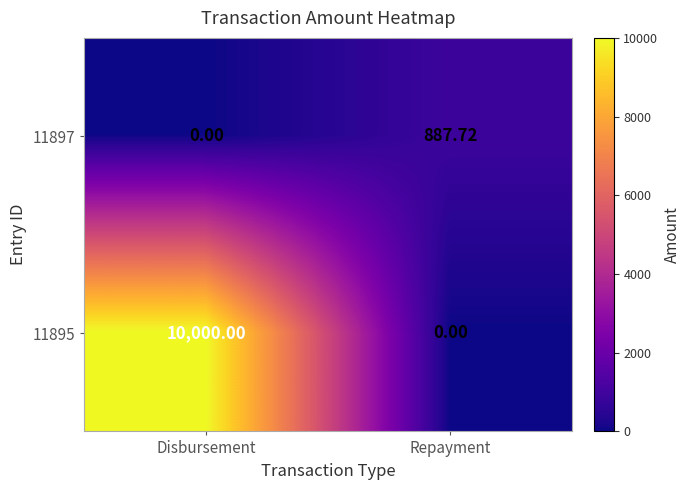

List the series in order of their overall mean, highest first.

11895, 11897